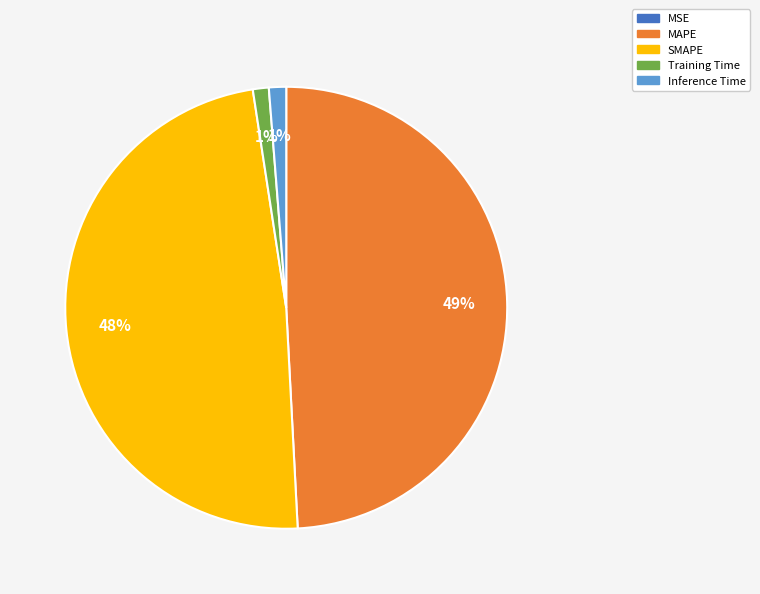

To the nearest percent, what is the difference between the SMAPE and MAPE slice percentages?

1%